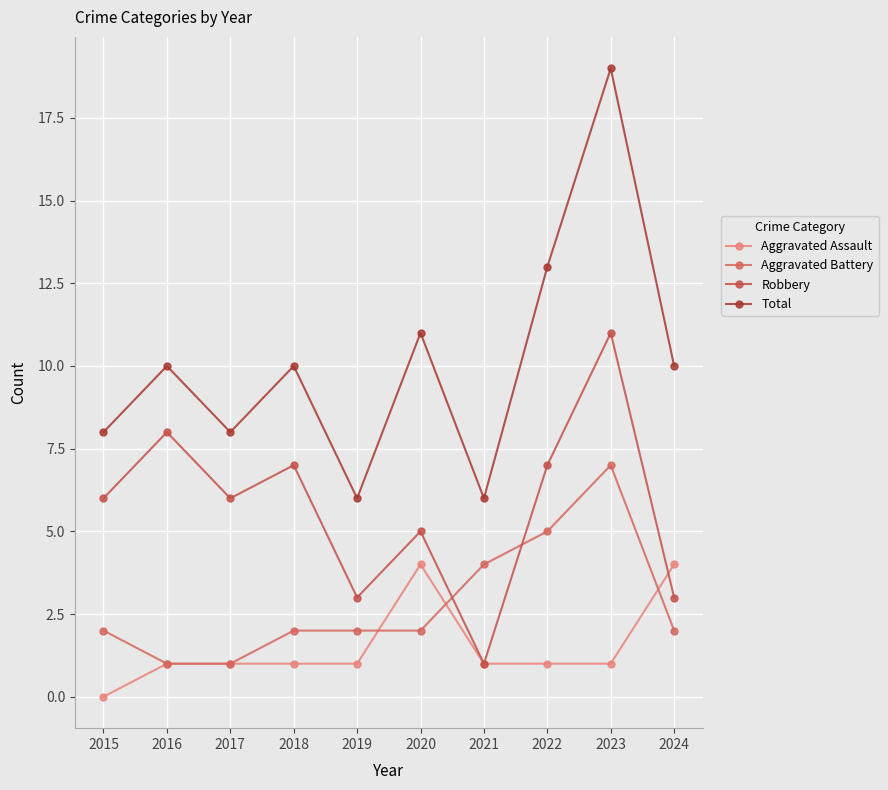

The value of Robbery at 2022 is 11. True or false?

False